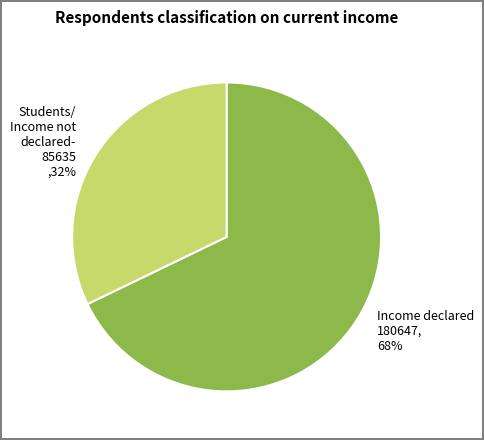

To the nearest percent, what is the average slice percentage?

50%